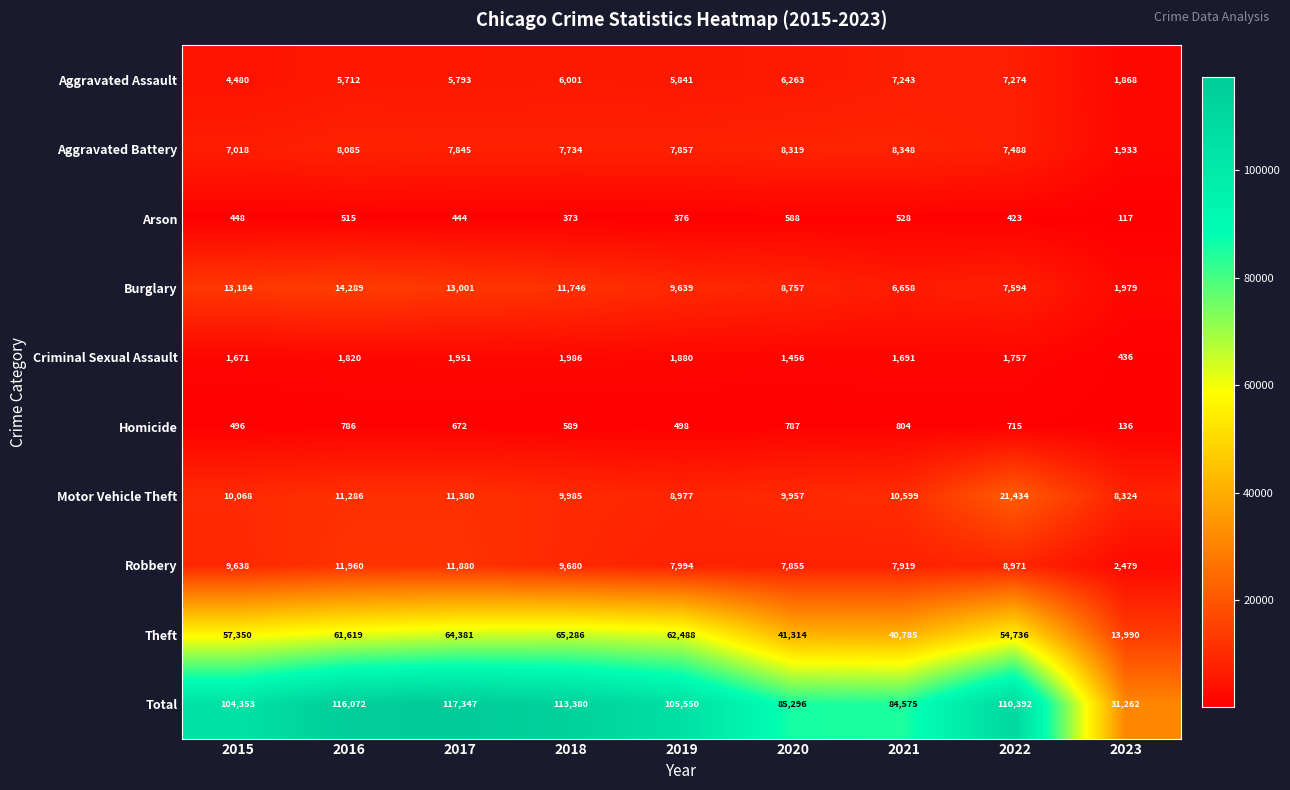

The value of Motor Vehicle Theft at 2020 is 9957. True or false?

True